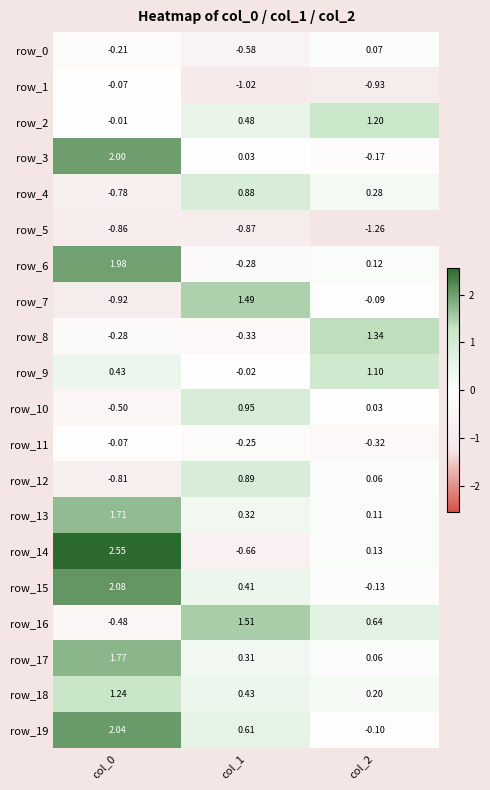

Which category has the lowest value in the row_8 series?

col_1